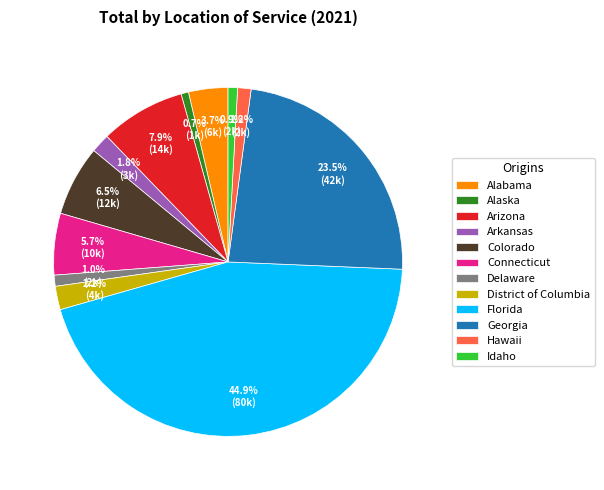

Does any single category account for the majority?

No